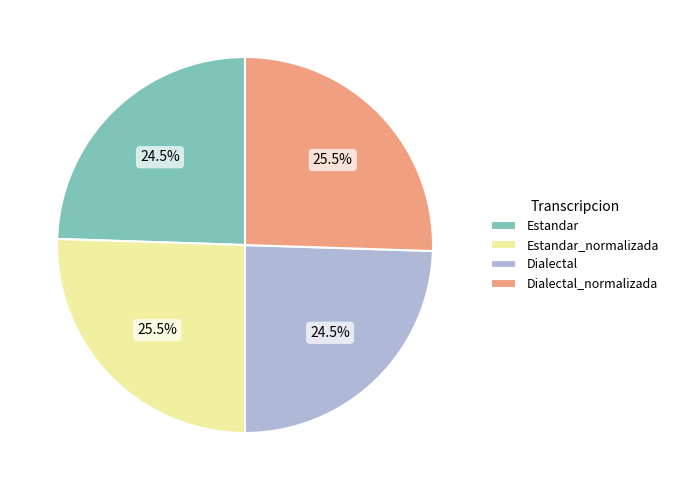

How much of the chart is everything except Dialectal_normalizada?

74.5%